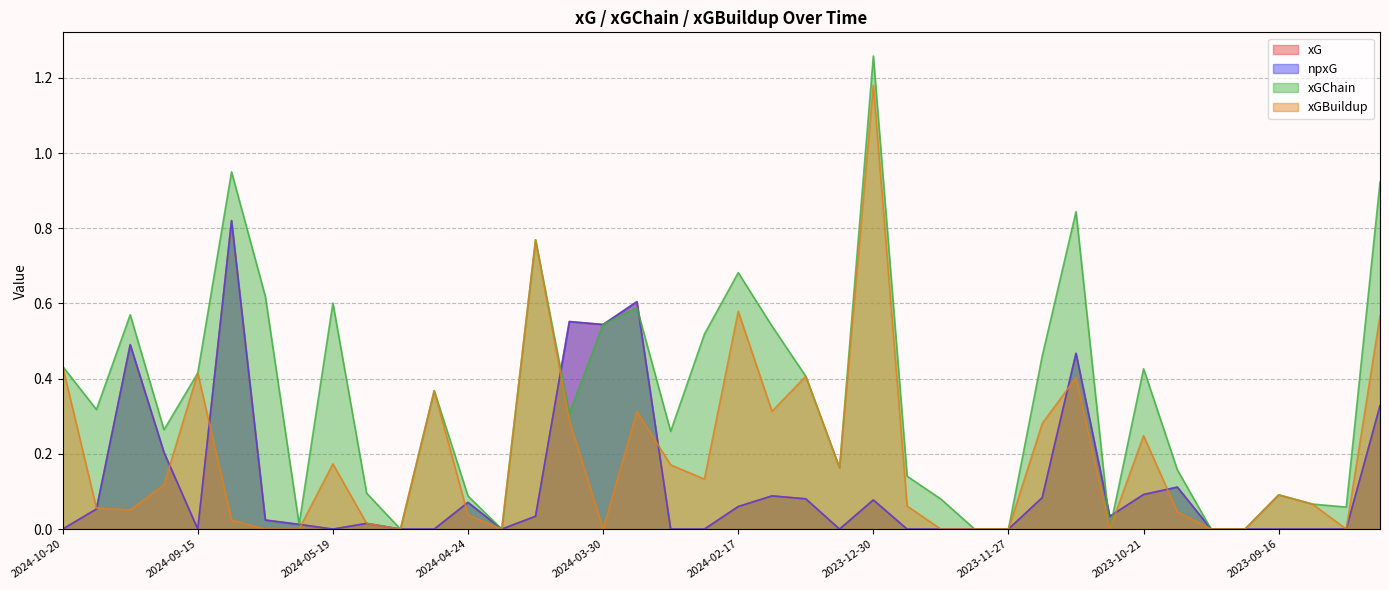

How many values in npxG are above zero?

22